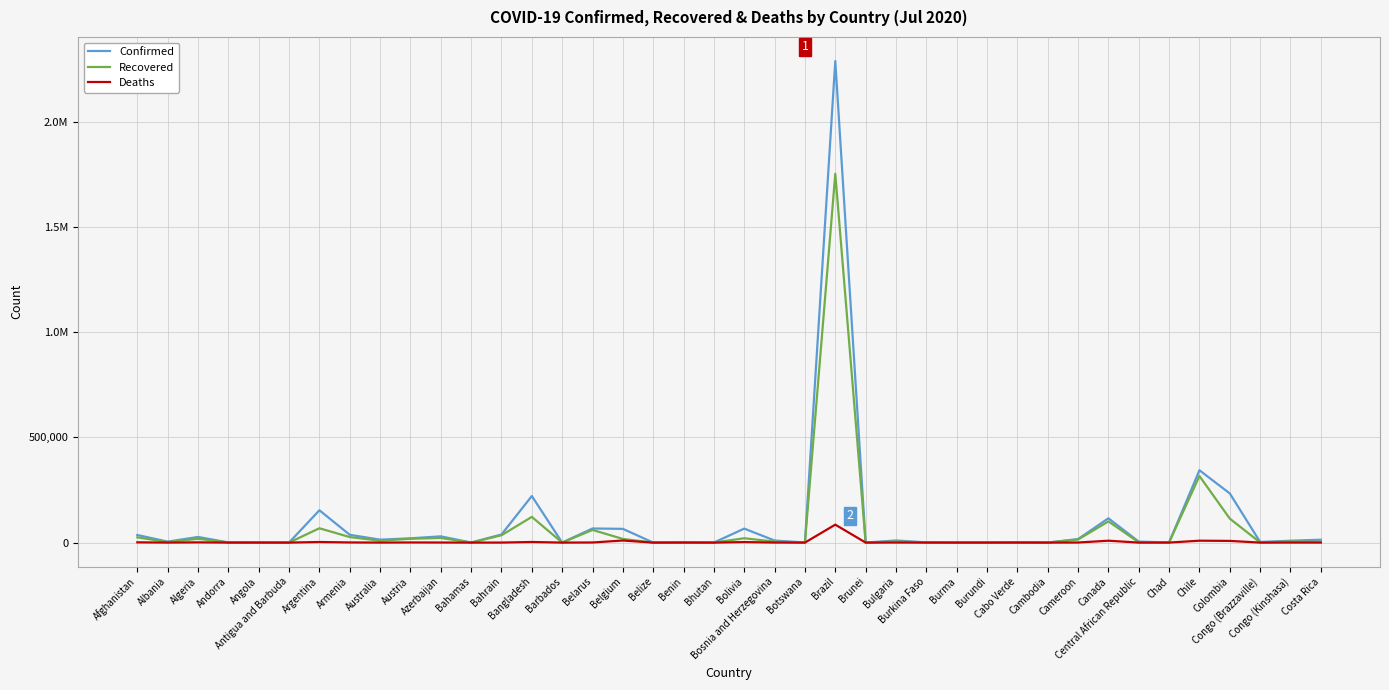

What is the difference between the Recovered values at Azerbaijan and Costa Rica?

18577